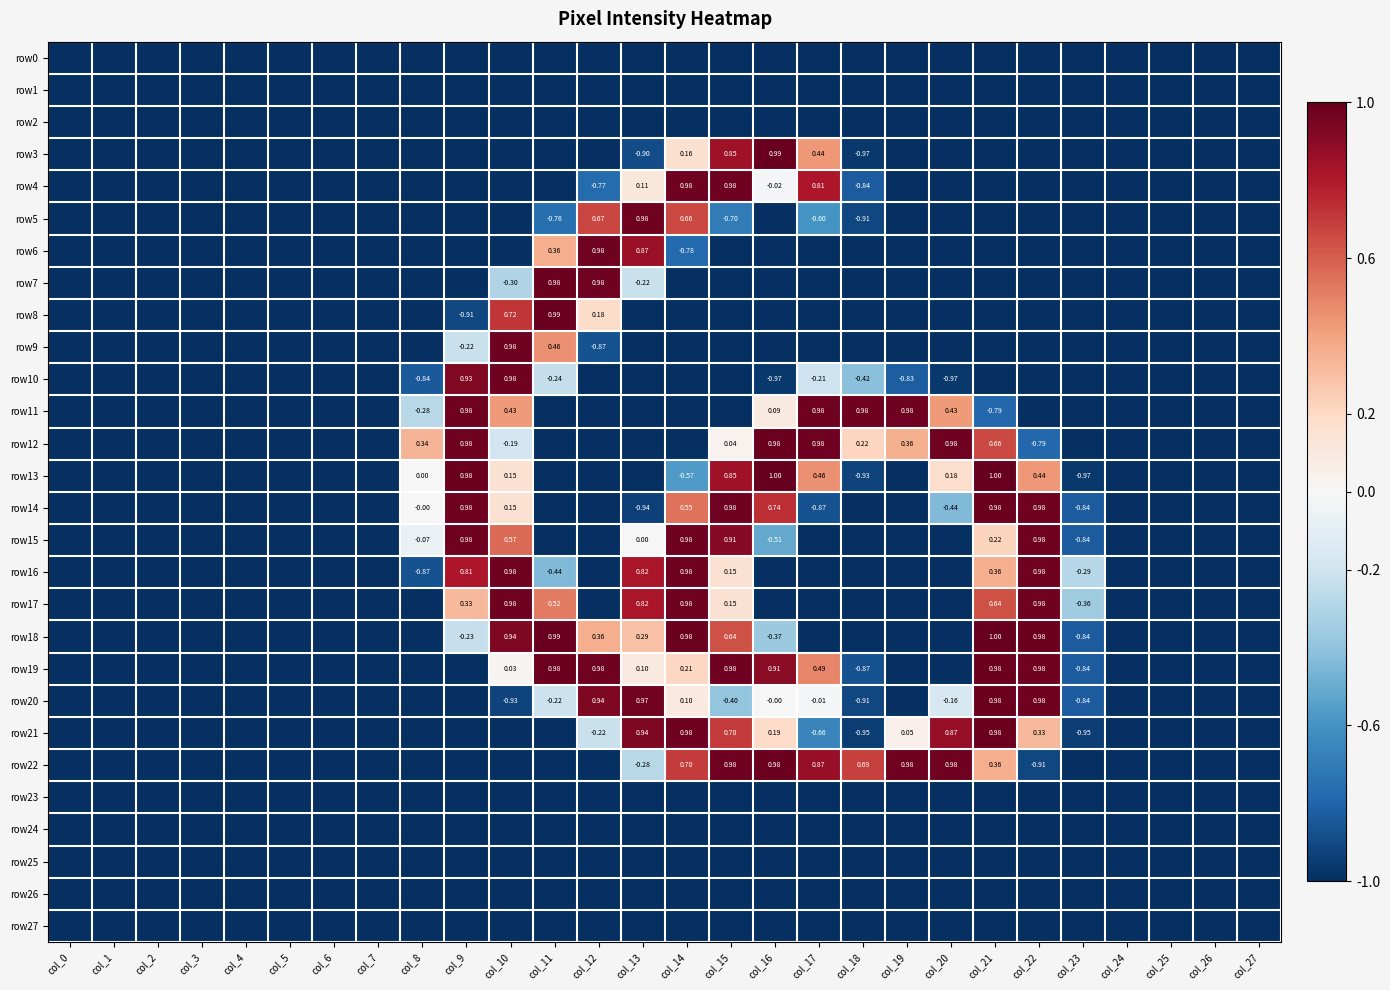

What is the sum of all row21 values?

-13.7